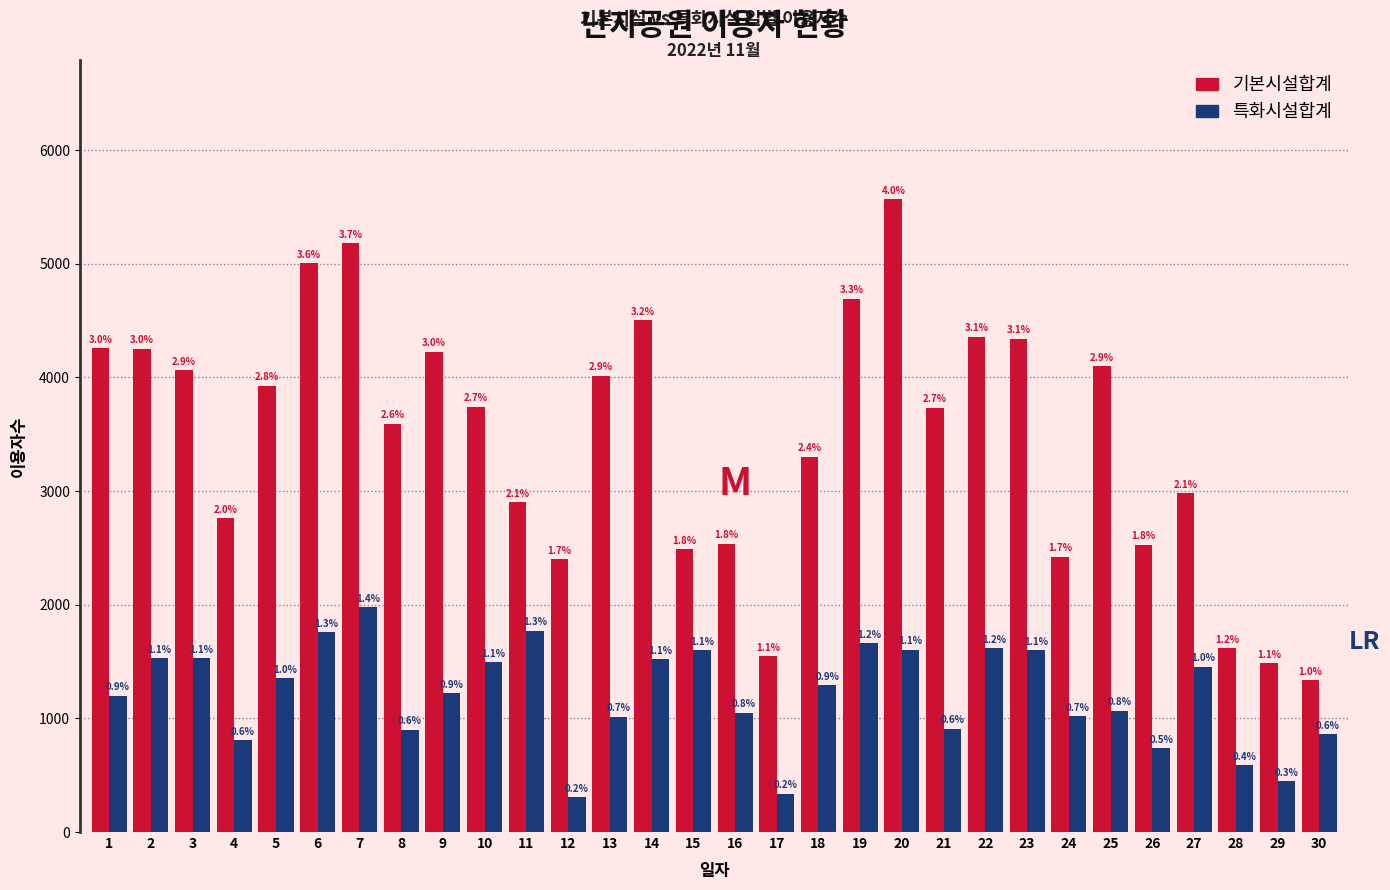

How many groups of bars are there?

30